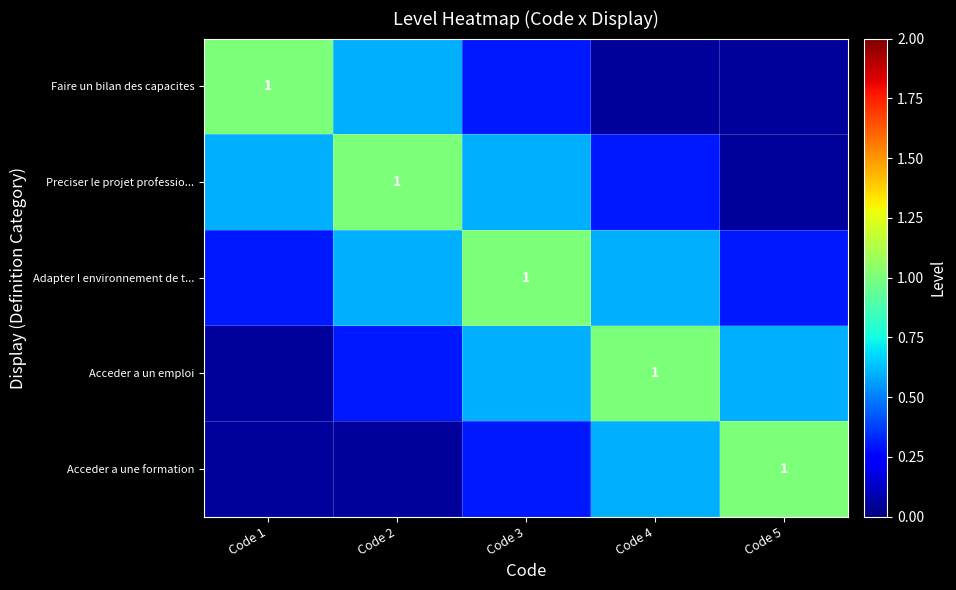

How many distinct data groups are displayed?

5